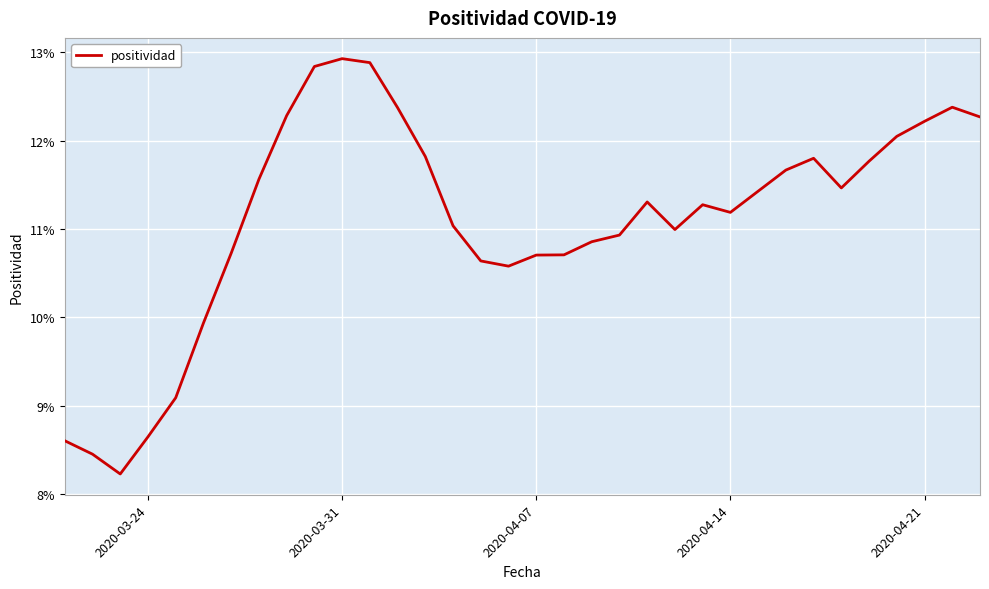

What is the maximum value shown in the chart?

0.1